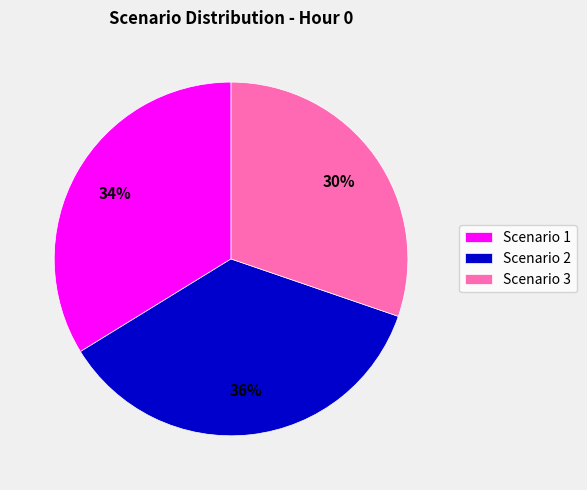

Combined, do Scenario 3 and Scenario 1 account for over 50%?

Yes